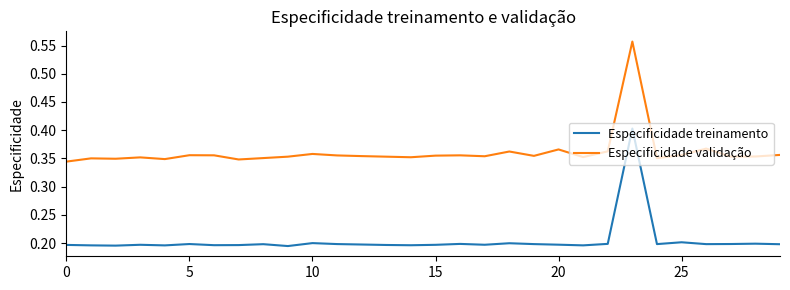

Rank the series by their maximum value, from lowest to highest.

Especificidade treinamento, Especificidade validação